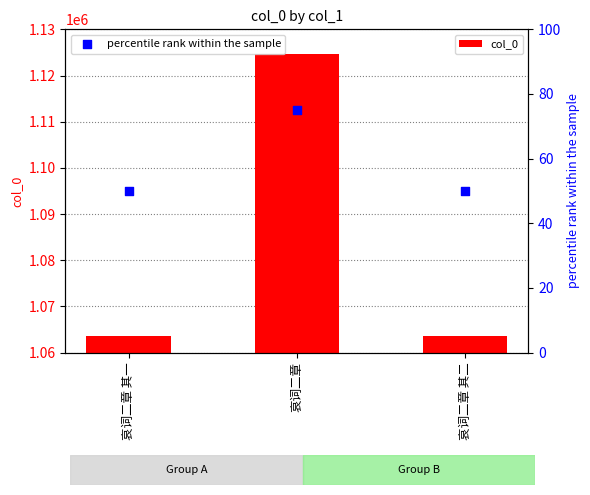

At how many categories does at least one series exceed 755958?

3